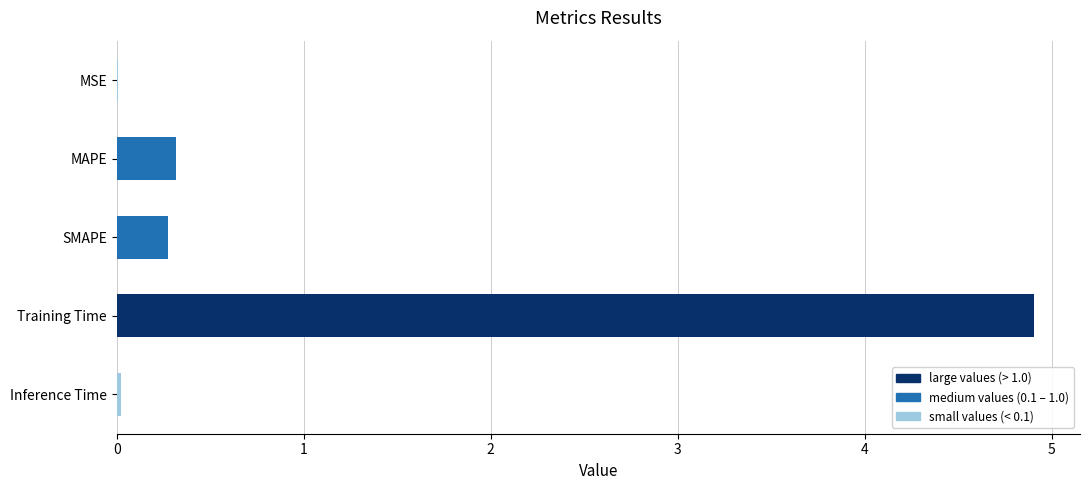

What is the approximate value at Training Time?

4.9